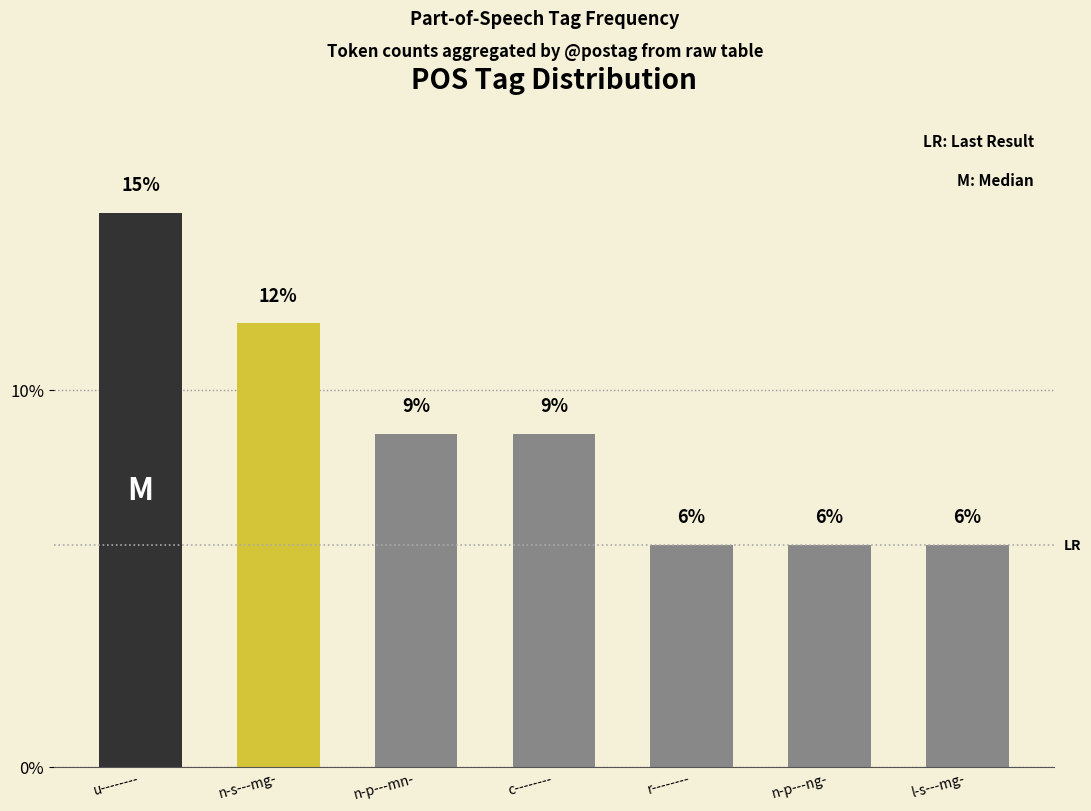

Reading left to right, list all the values displayed in this chart.

14.7	11.8	8.8	8.8	5.9	5.9	5.9